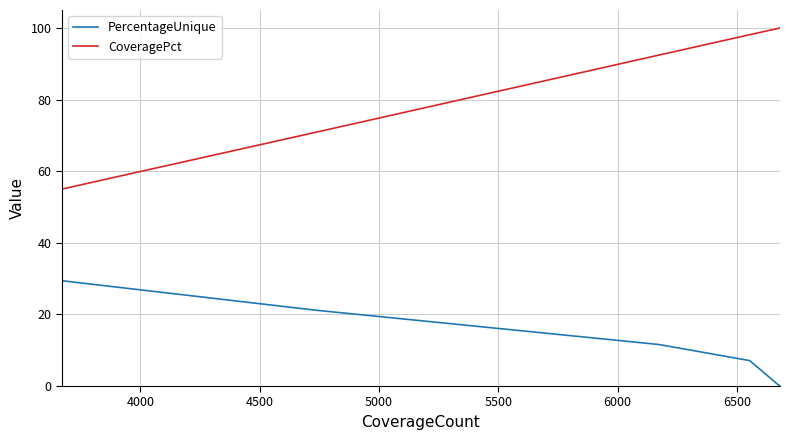

What is the greatest value displayed?

100.0